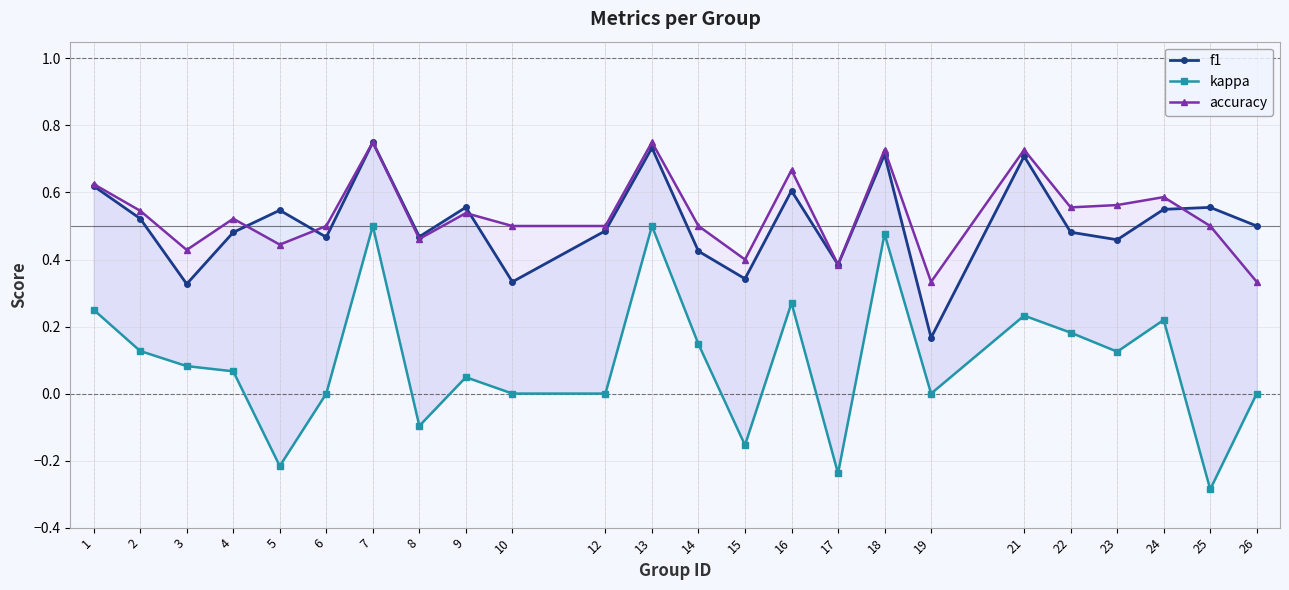

How many values in the kappa series are below 0?

5